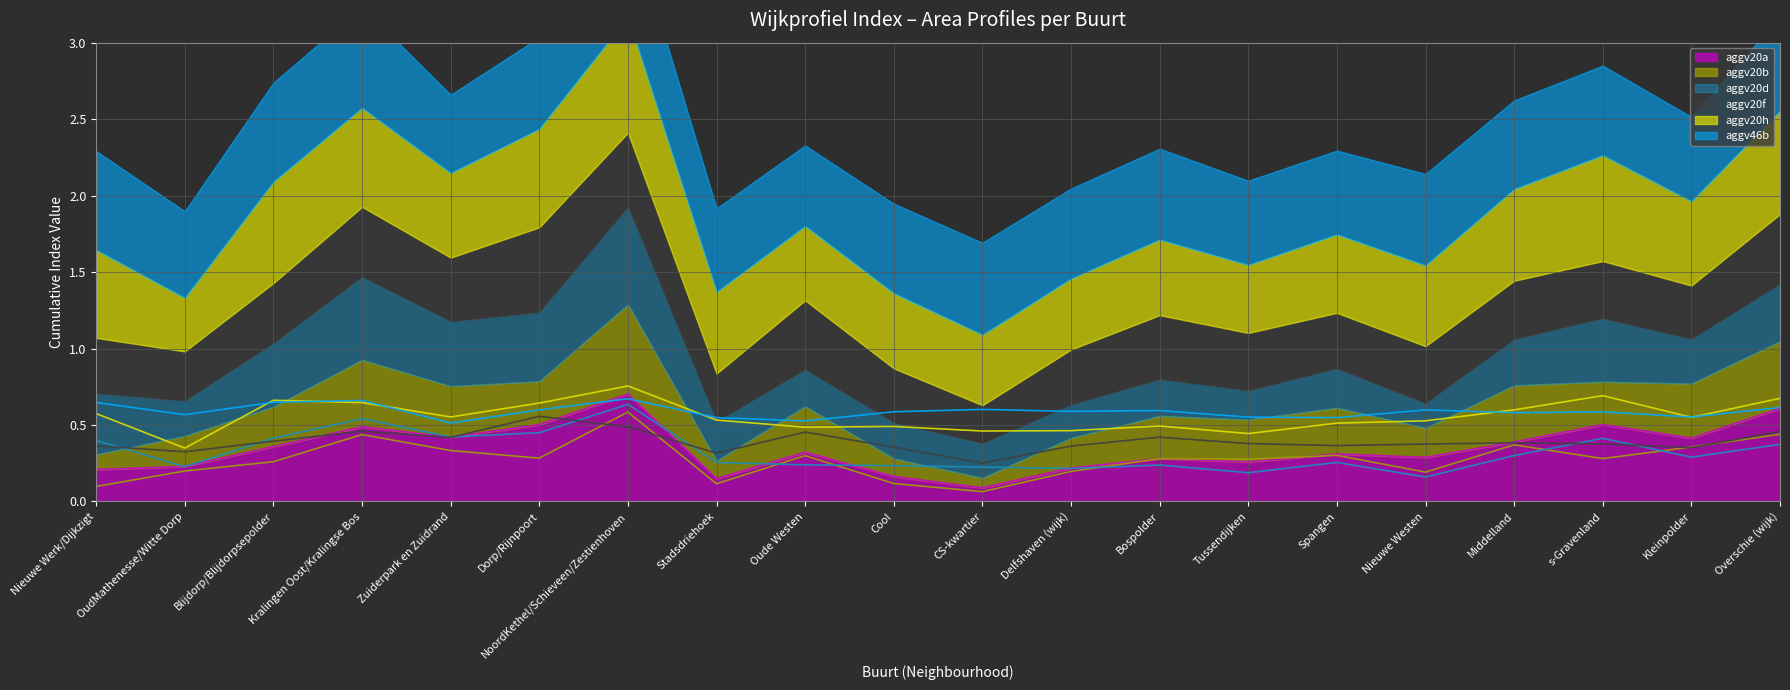

Count the aggv20h values in the range 0 to 1.

20